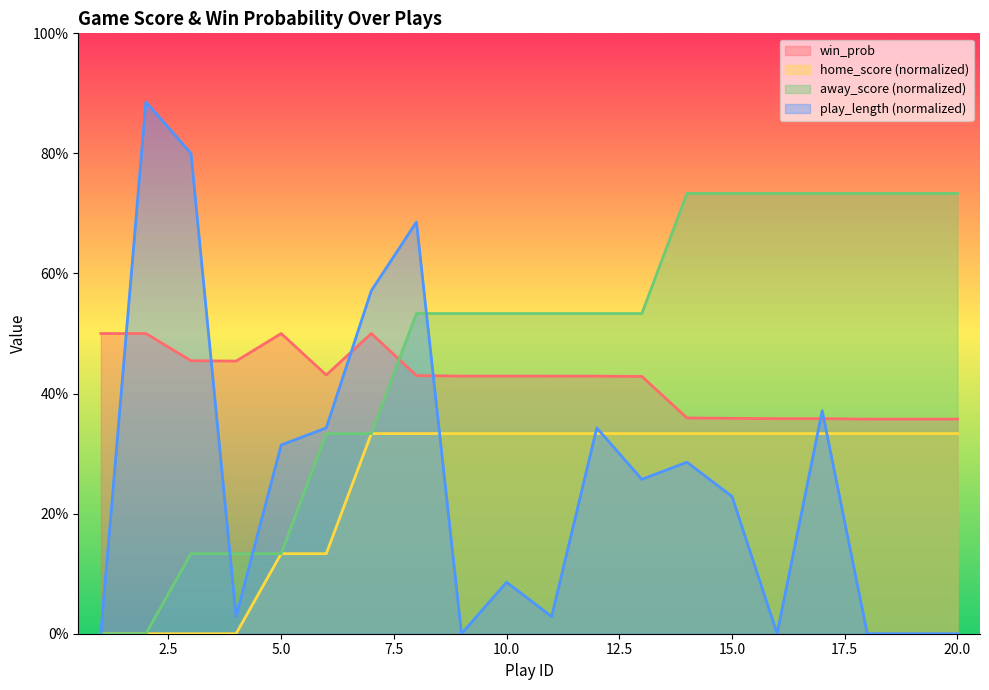

What is the maximum value for win_prob?

0.5